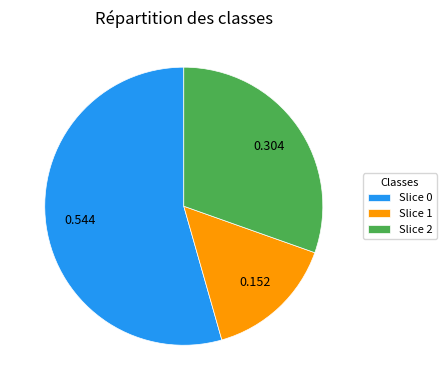

How many slices are in this pie chart?

3